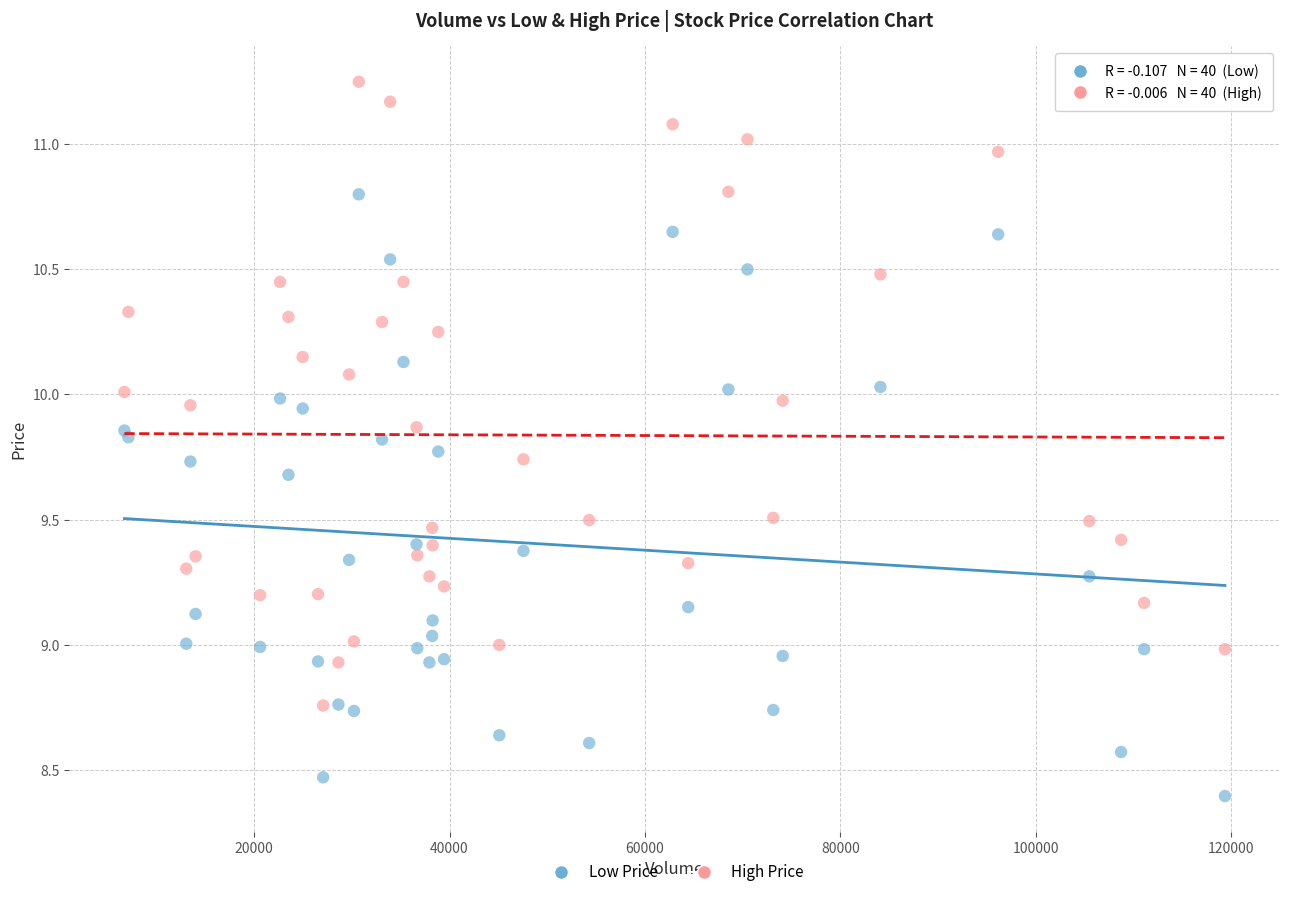

Which series has the widest spread of Y values?

High Price